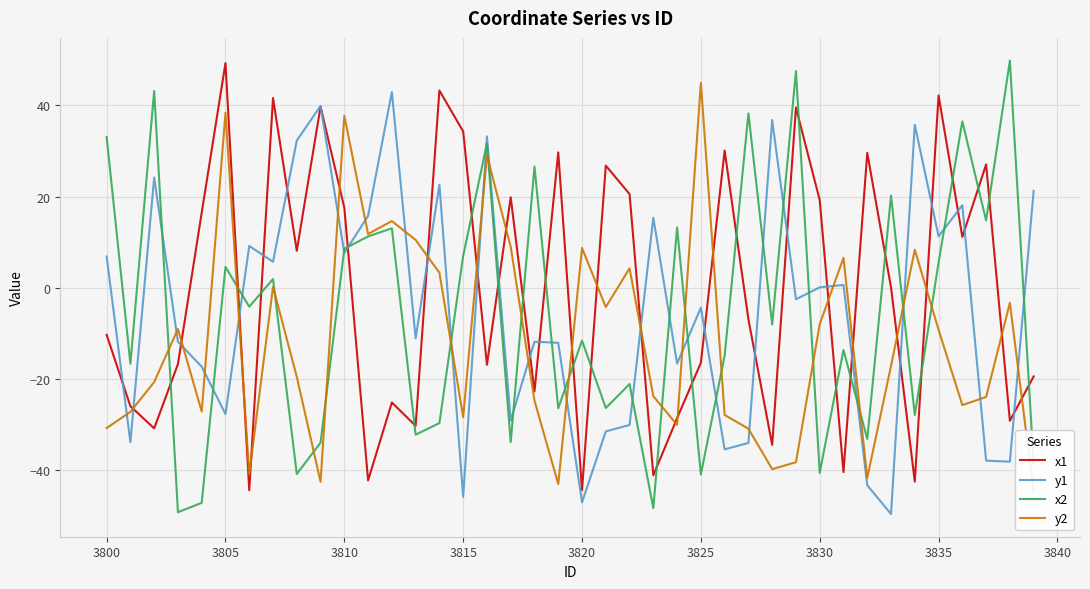

In x1, how many points are higher than both neighbors (excluding endpoints)?

13